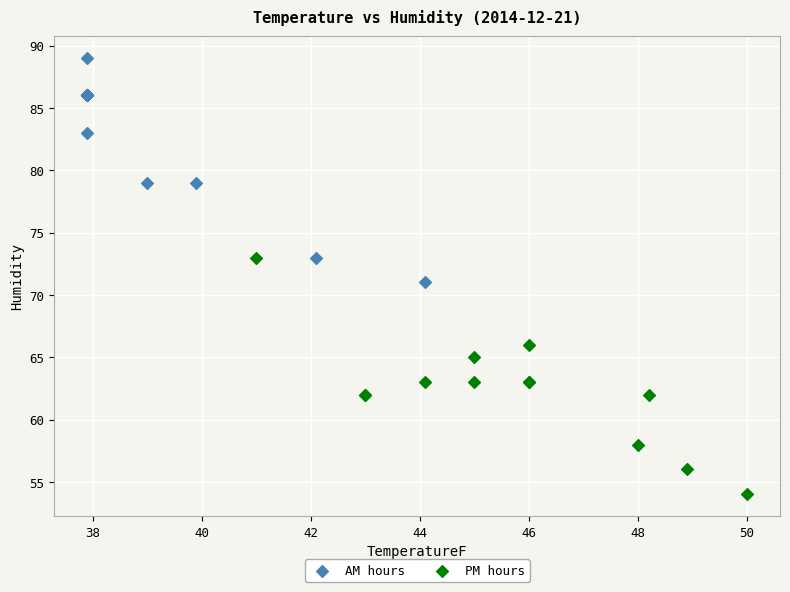

Which series reaches the minimum Y coordinate?

PM hours